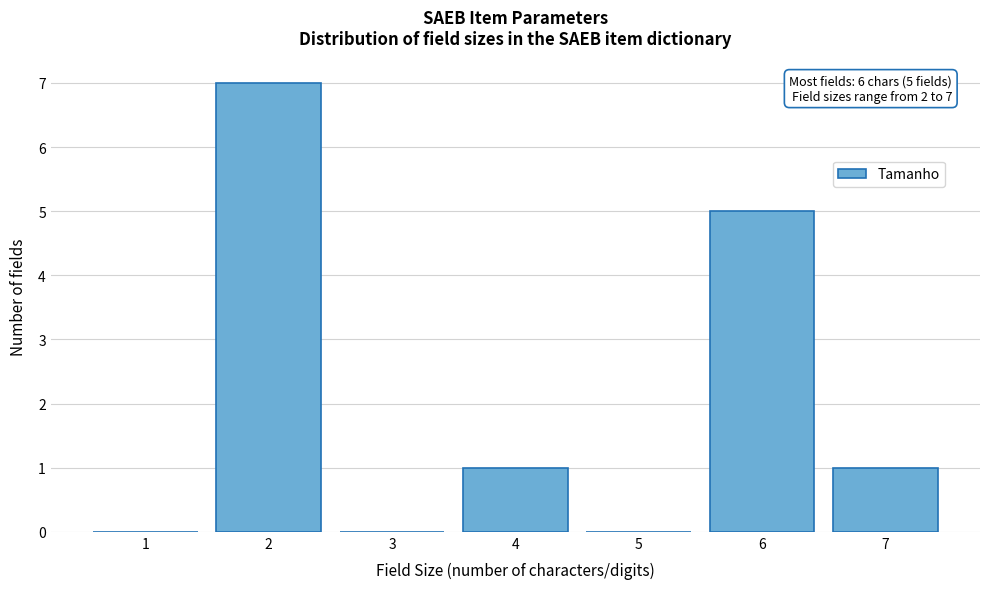

Reading left to right, list all the values displayed in this chart.

1=0	2=7	3=0	4=1	5=0	6=5	7=1